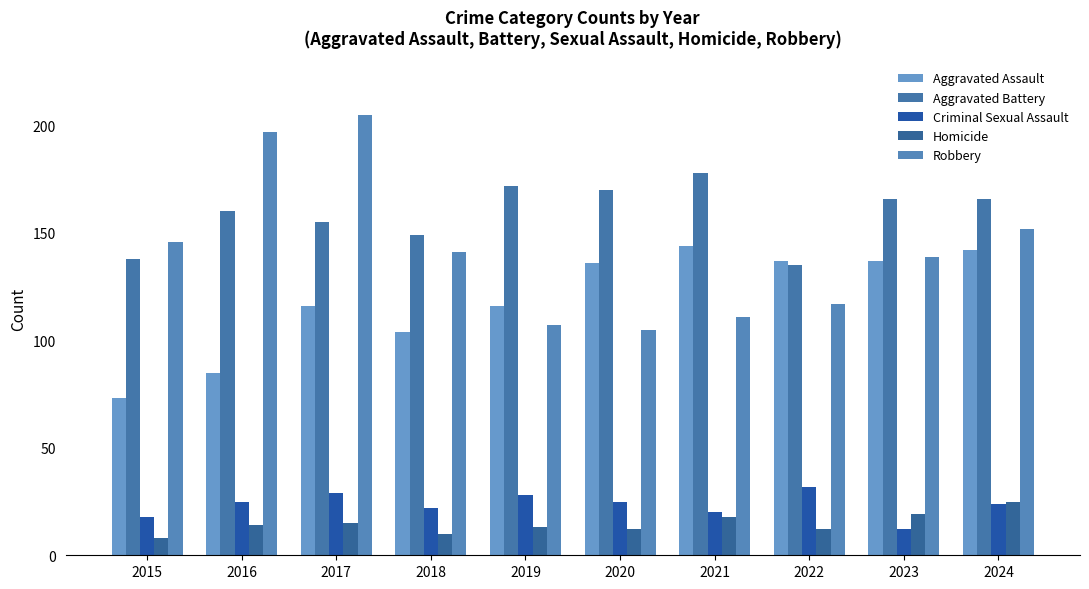

What is the approximate value of Aggravated Battery at 2016, to the nearest 10?

160